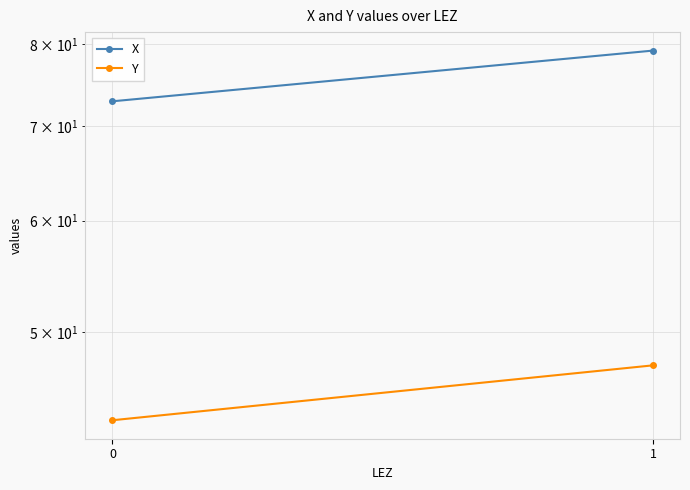

Between 0 and 1, which is larger?

1